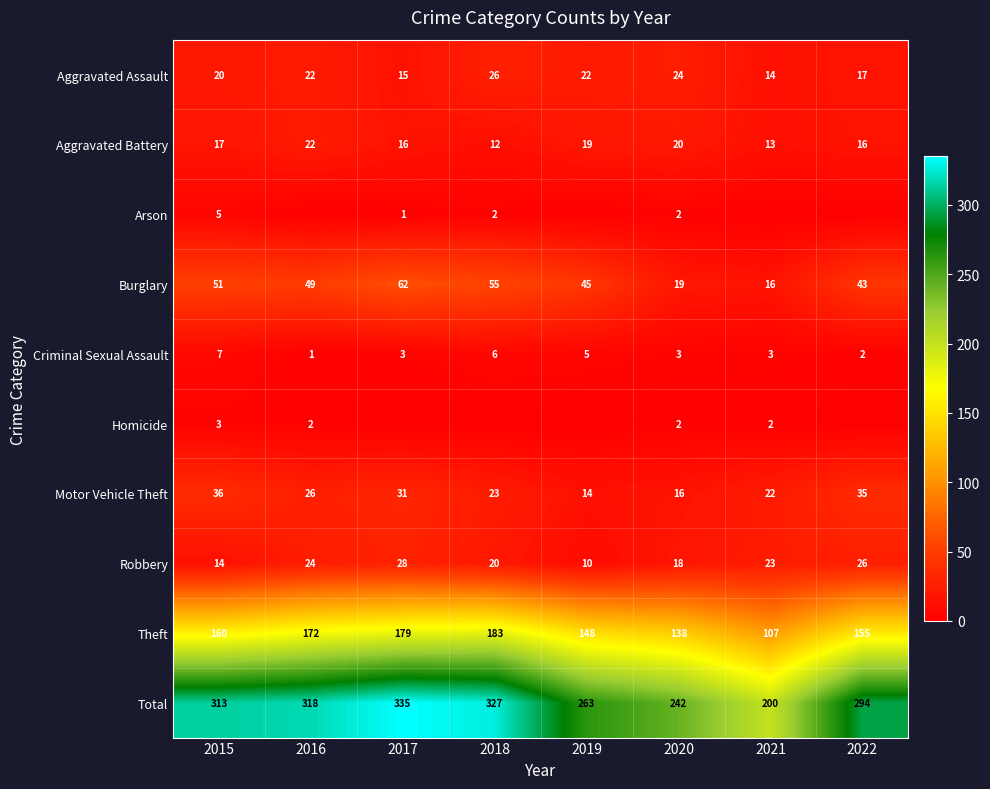

Between 2021 and 2022, which is larger?

2022